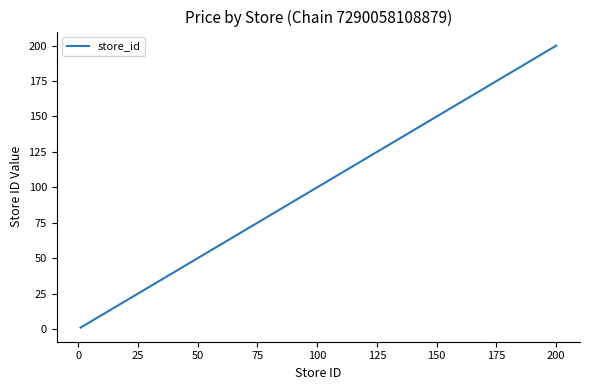

What is the difference between the maximum and minimum values?

199